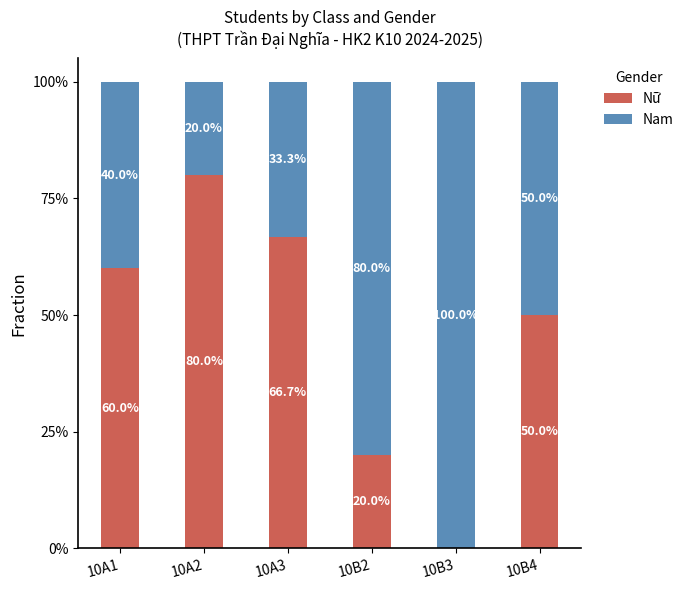

Does the chart contain stacked bars?

Yes